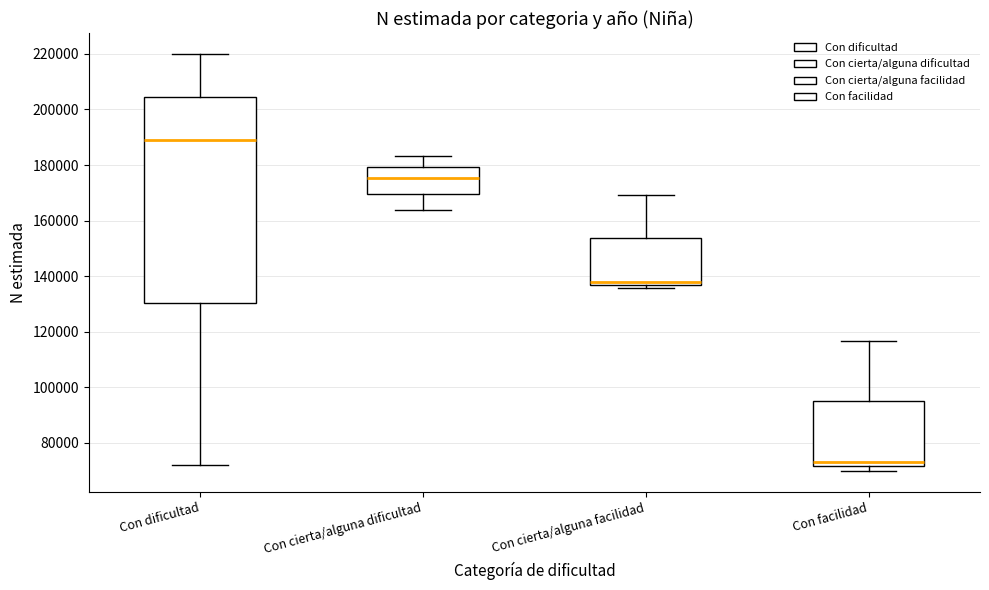

Which box has the lowest median line?

Con facilidad